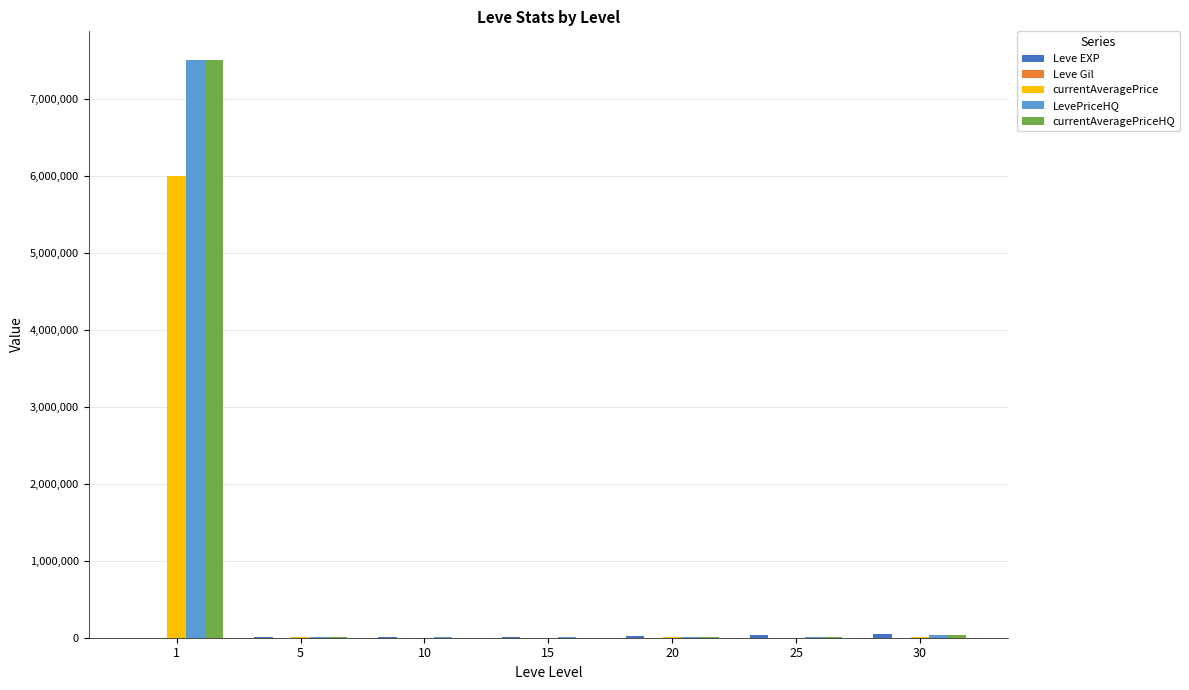

What is the sum of the currentAveragePrice values at 15 and 20?

15014